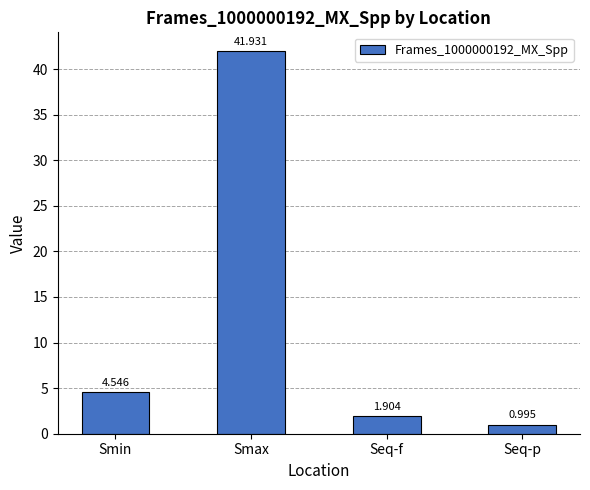

What is the label of the 4th bar from the right?

Smin